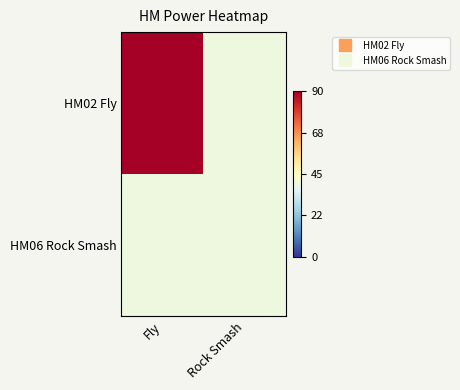

Which has a higher value, Fly or Rock Smash?

Fly